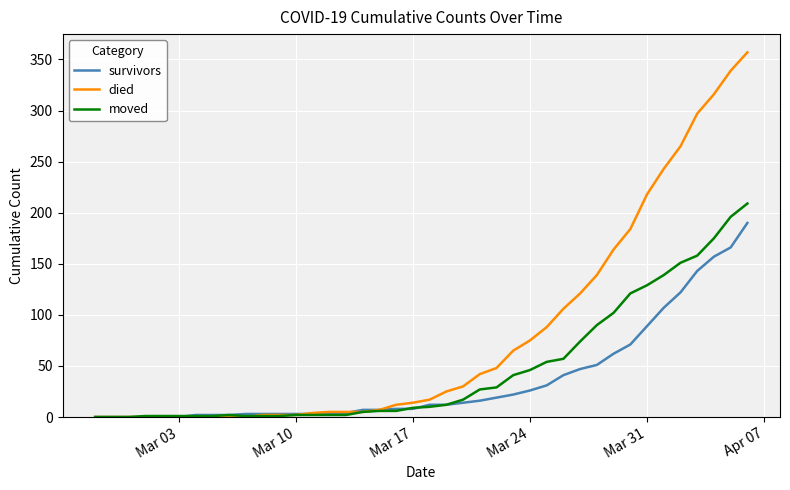

Which series has the widest spread of values?

died